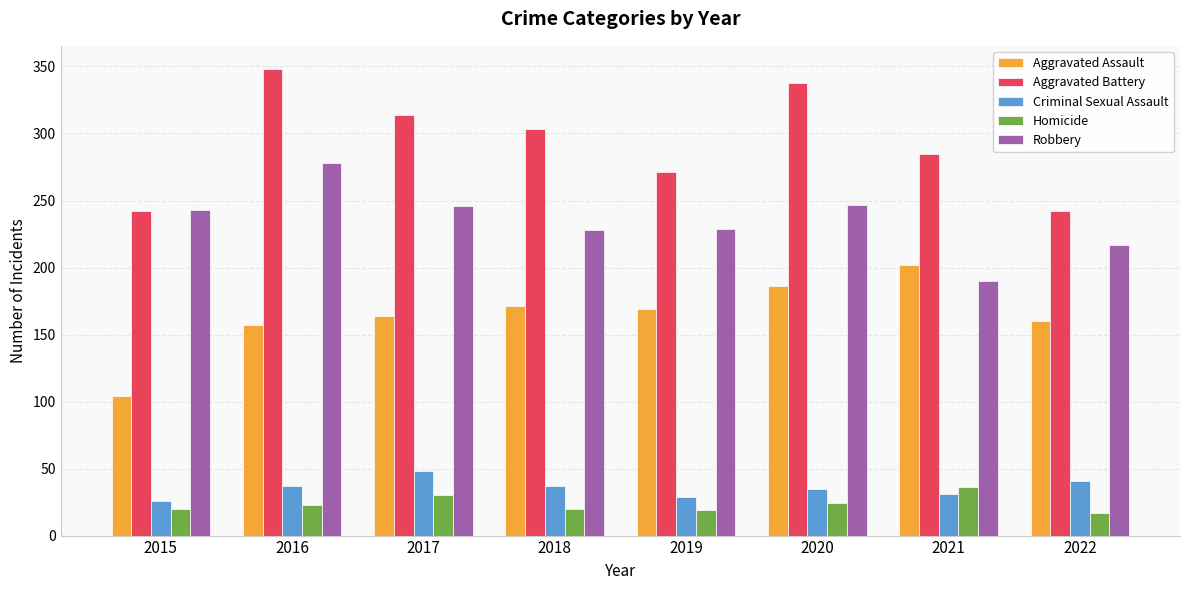

Is the value of Robbery at 2020 greater than the value of Homicide at 2021?

Yes